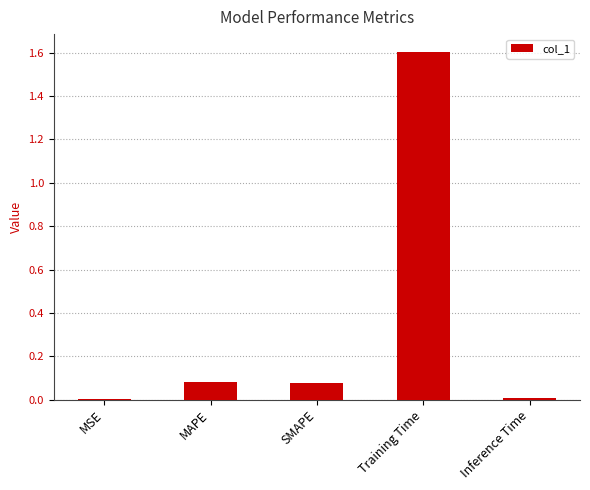

True or false: the data shows 0.0 at Inference Time.

True